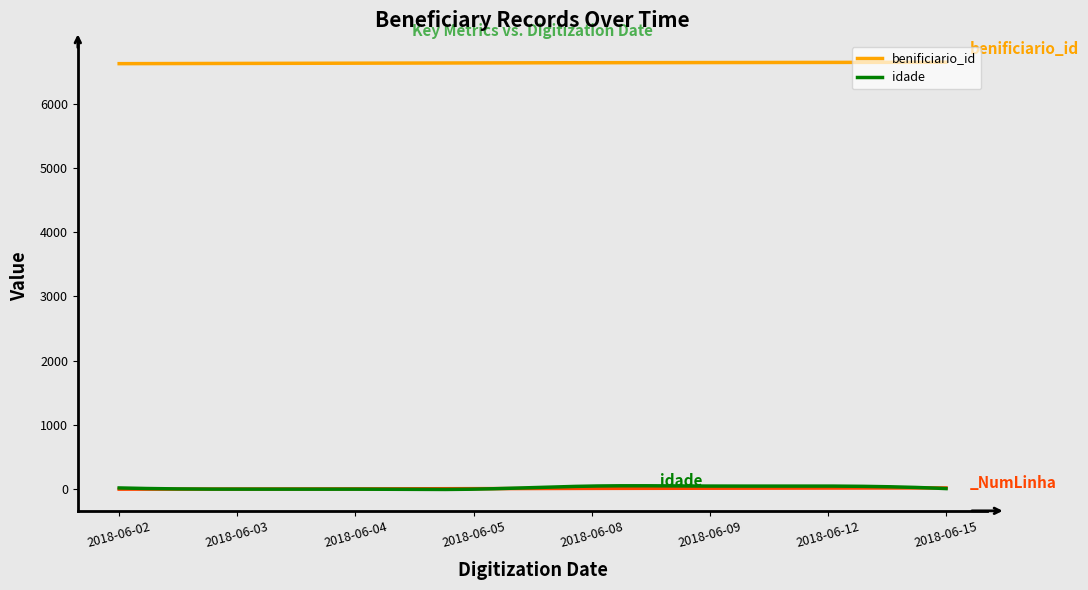

Where does the idade series first go above 19?

2018-06-08